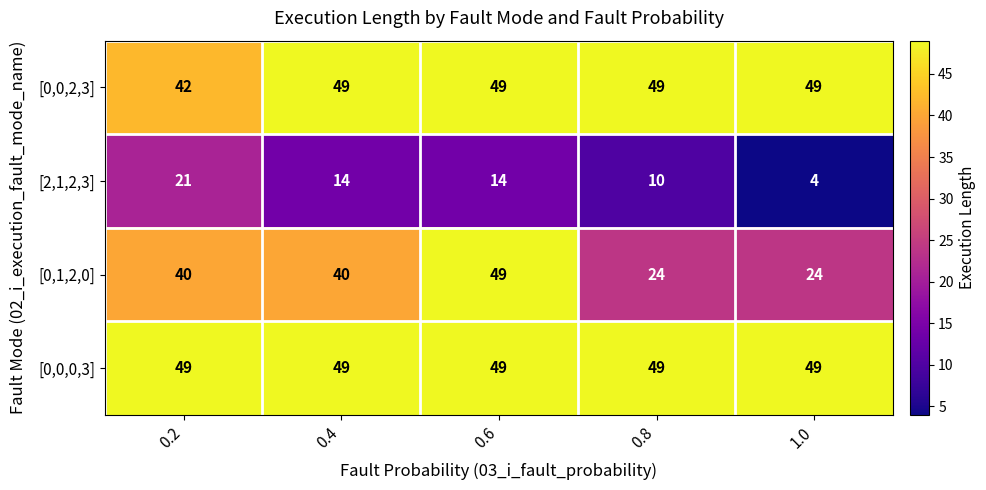

How many values in the [2,1,2,3] series are below 14?

2